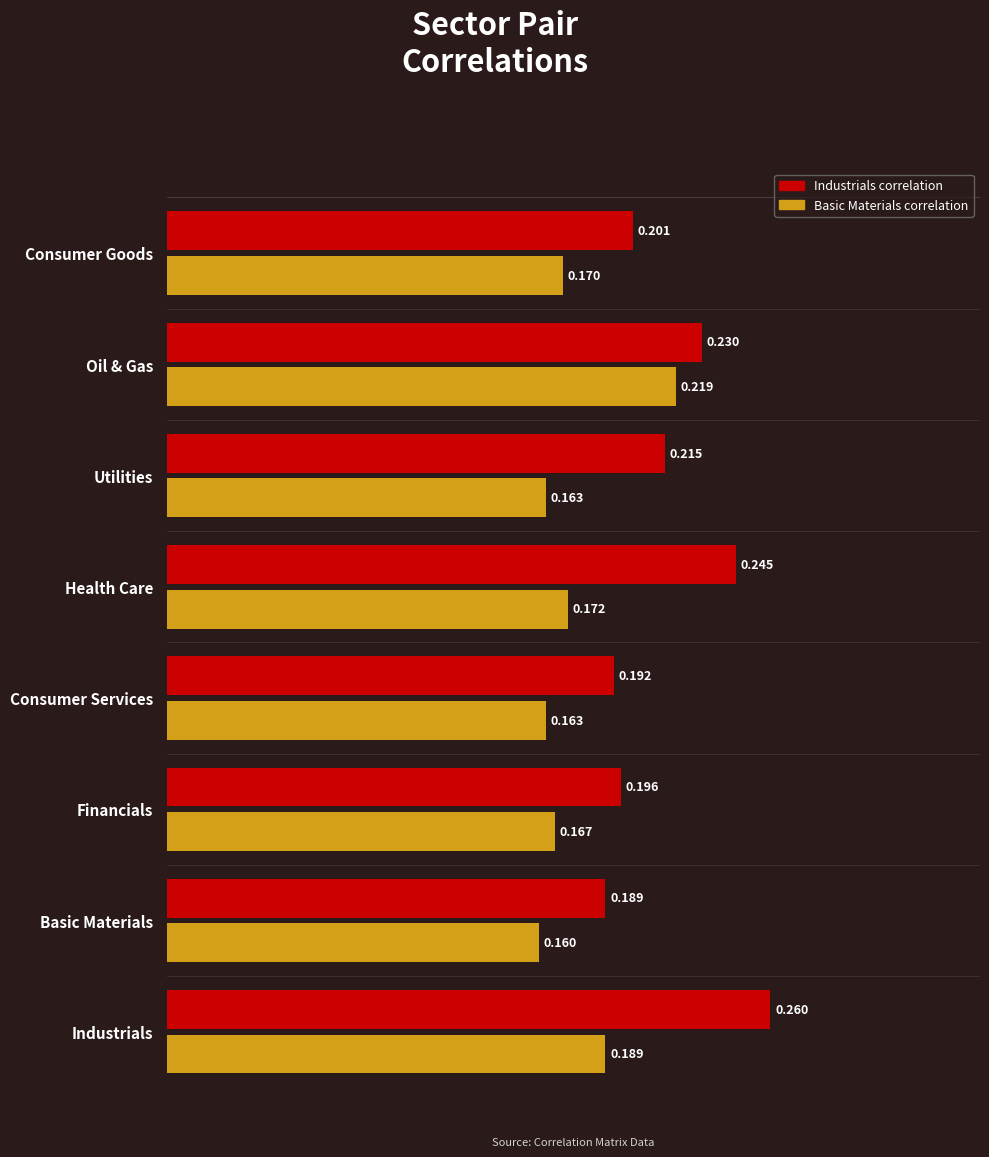

At which category does the chart reach its peak across all series?

Industrials